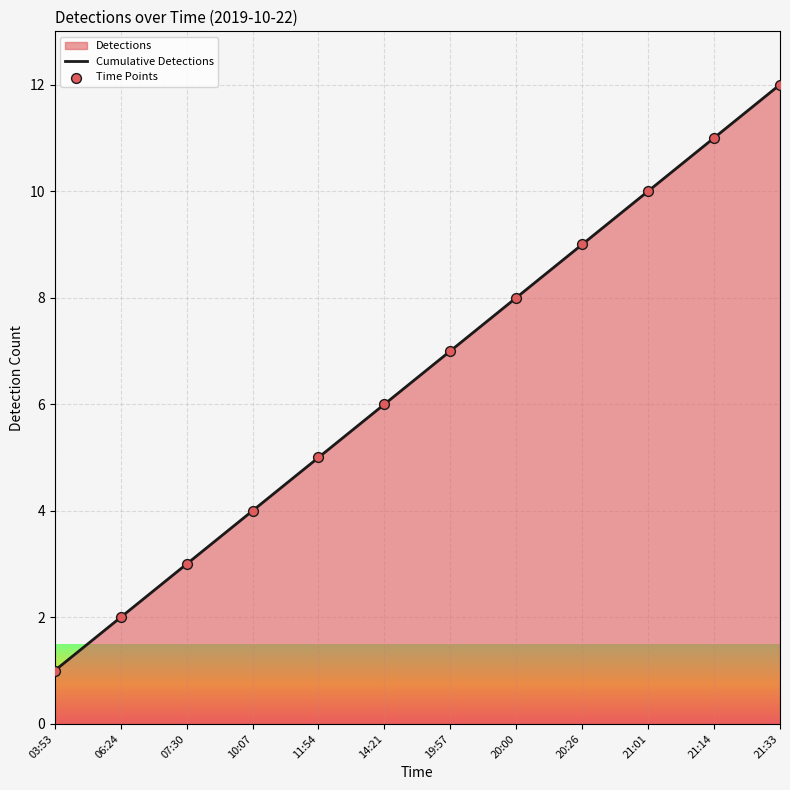

At how many categories does at least one series exceed 5?

7